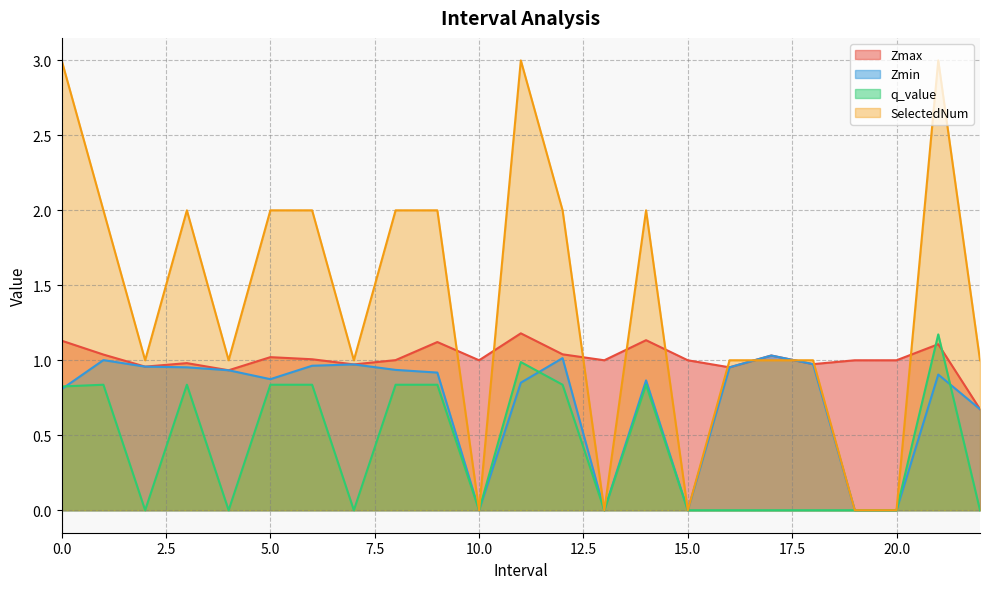

What is the difference between the highest and lowest values at 11.0?

2.1